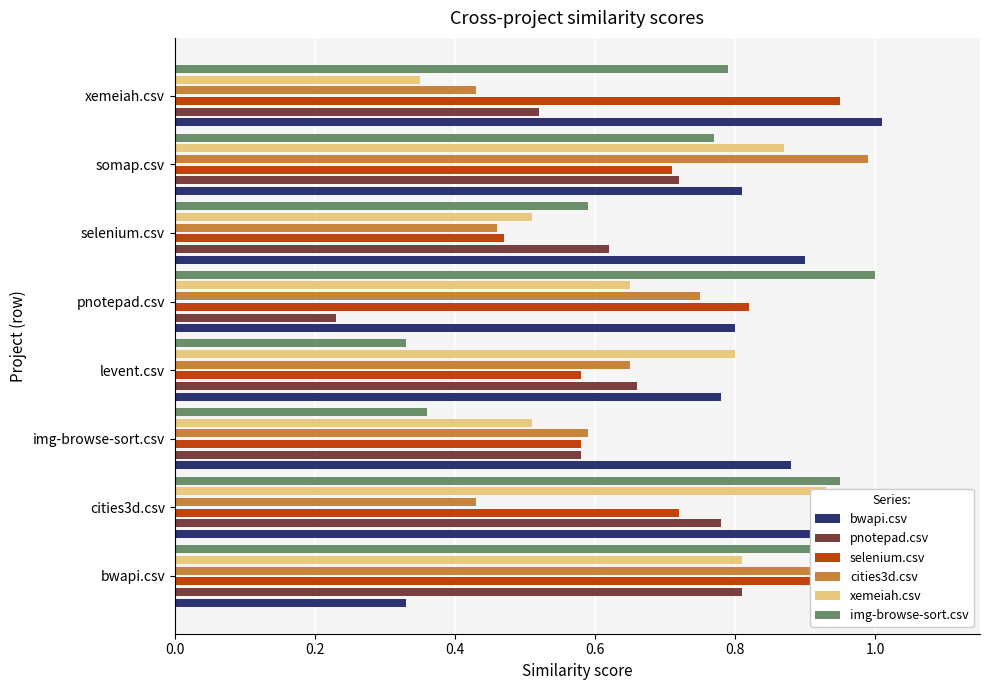

The value of pnotepad.csv at cities3d.csv is 0.8. True or false?

True